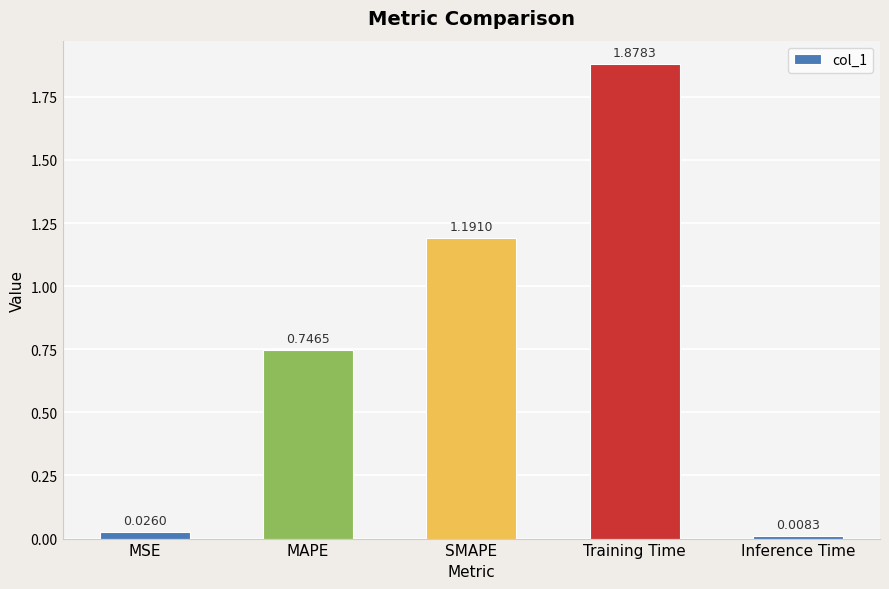

What is the label of the 1st bar from the left?

MSE